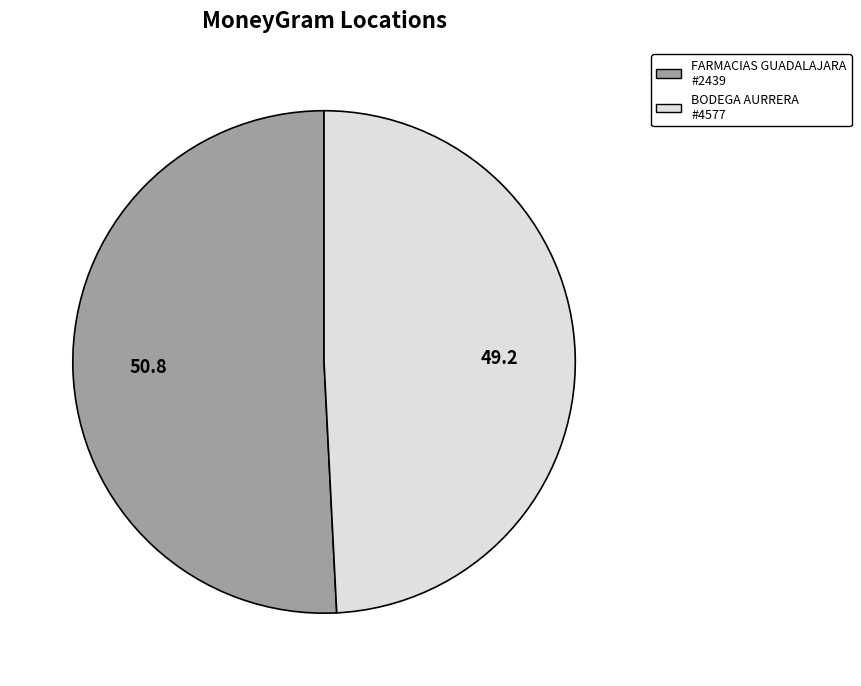

Combined, do BODEGA AURRERA #4577 and FARMACIAS GUADALAJARA #2439 account for over 50%?

Yes